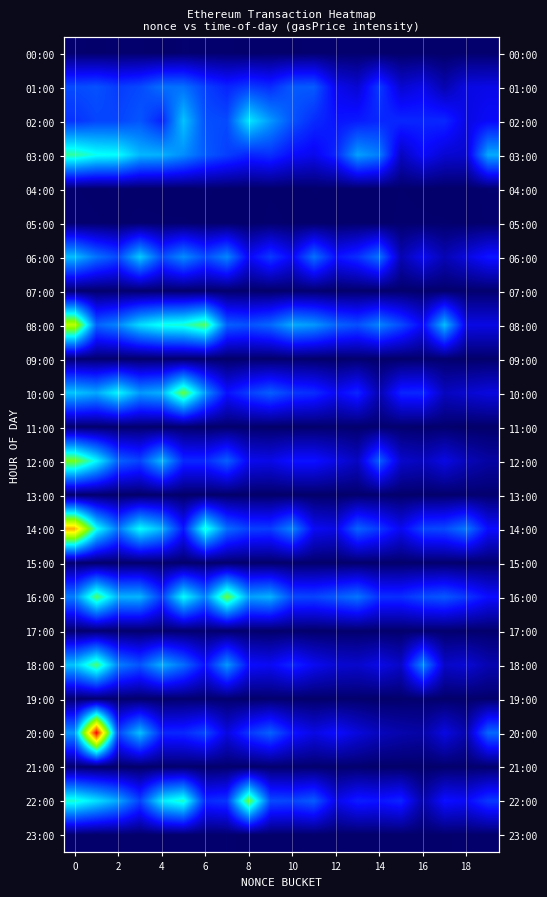

Which category has the highest value in the 23:00 series?

2